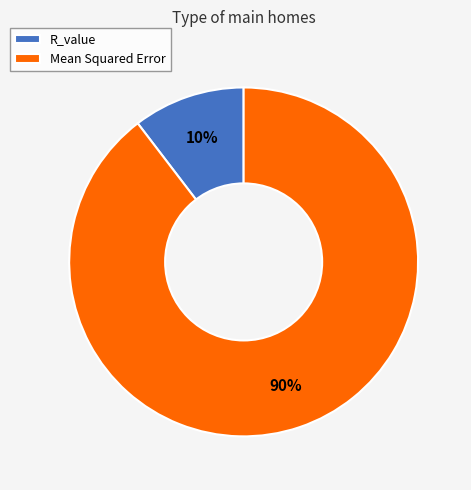

What is the smallest slice in the pie chart?

R_value